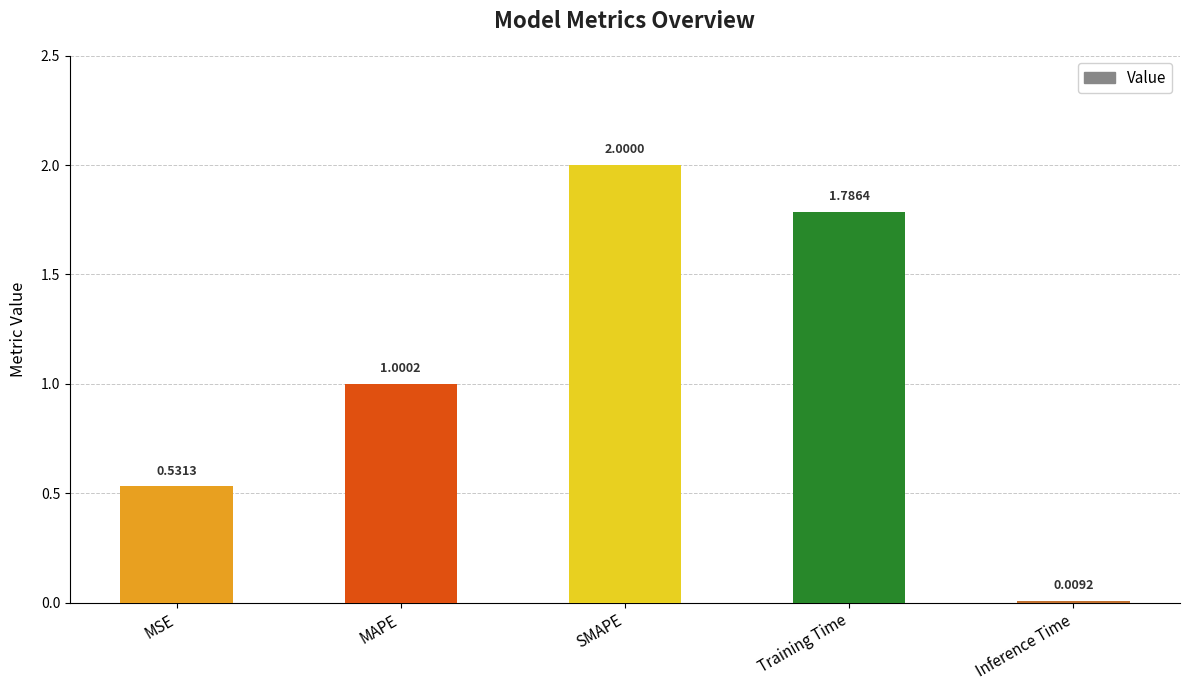

How many bars are there in total?

5